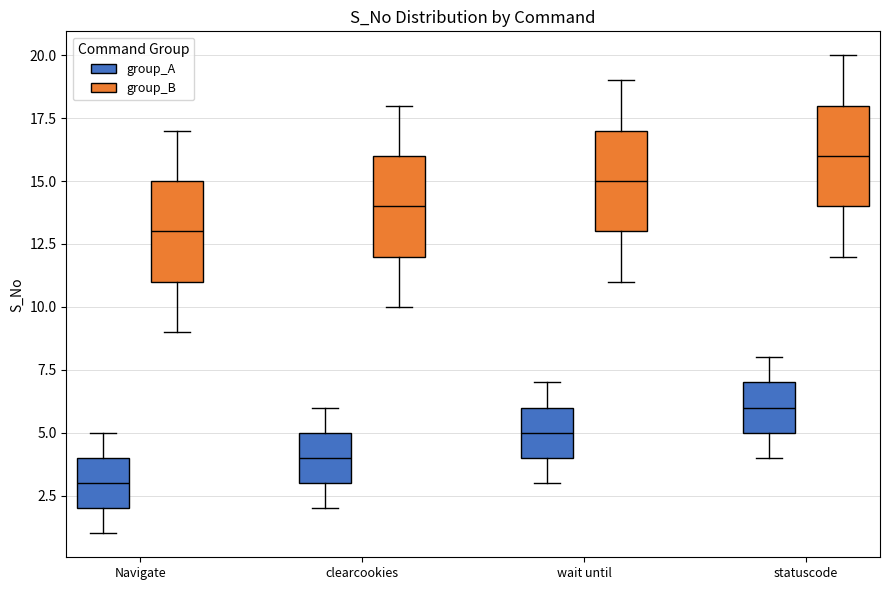

Where does the upper whisker of the box for clearcookies (group_B) end on the y-axis? The values are not printed on the chart, so give them approximately, as read against the axis.

18